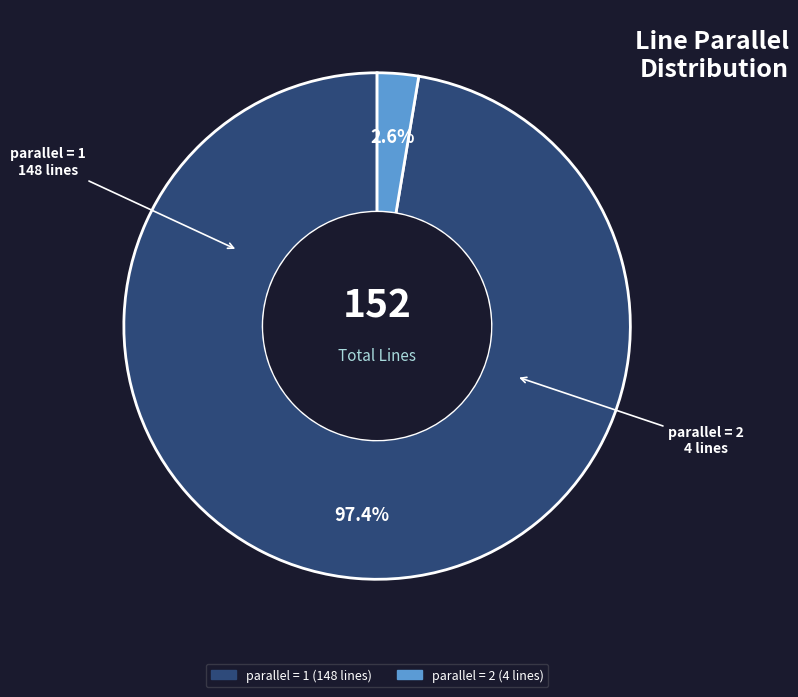

To the nearest percent, what is the average slice percentage?

50%